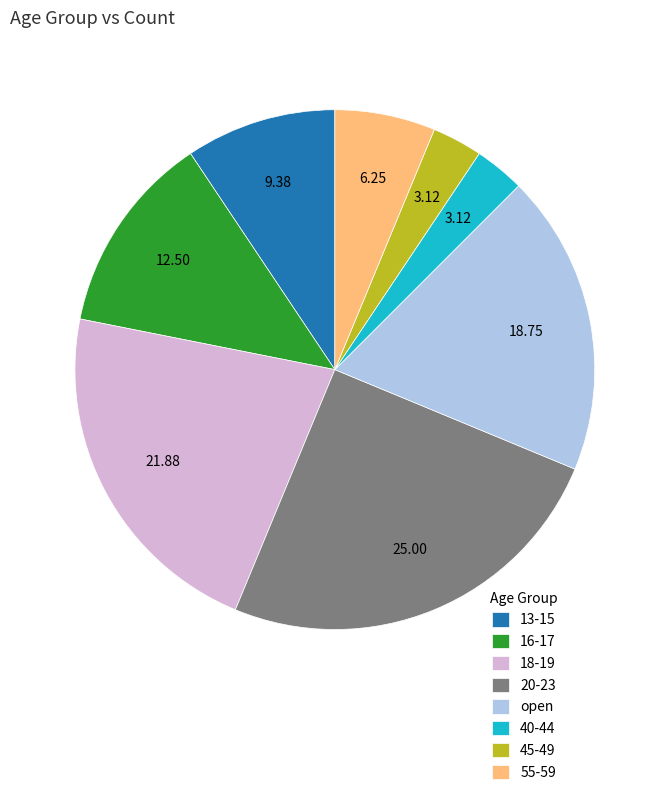

Count the number of slices in the pie.

8